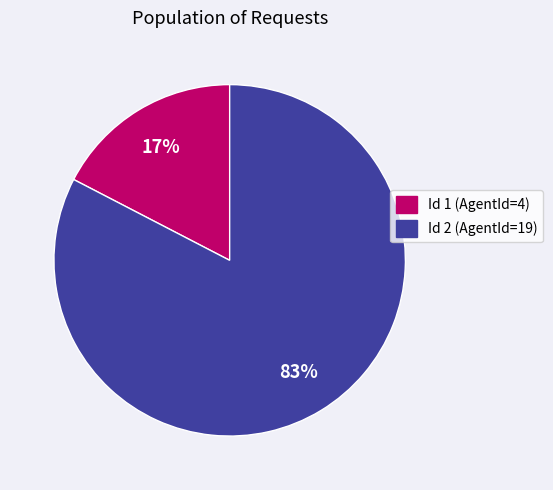

What percentage is the Id 2 (AgentId=19) slice, to the nearest percent?

83%